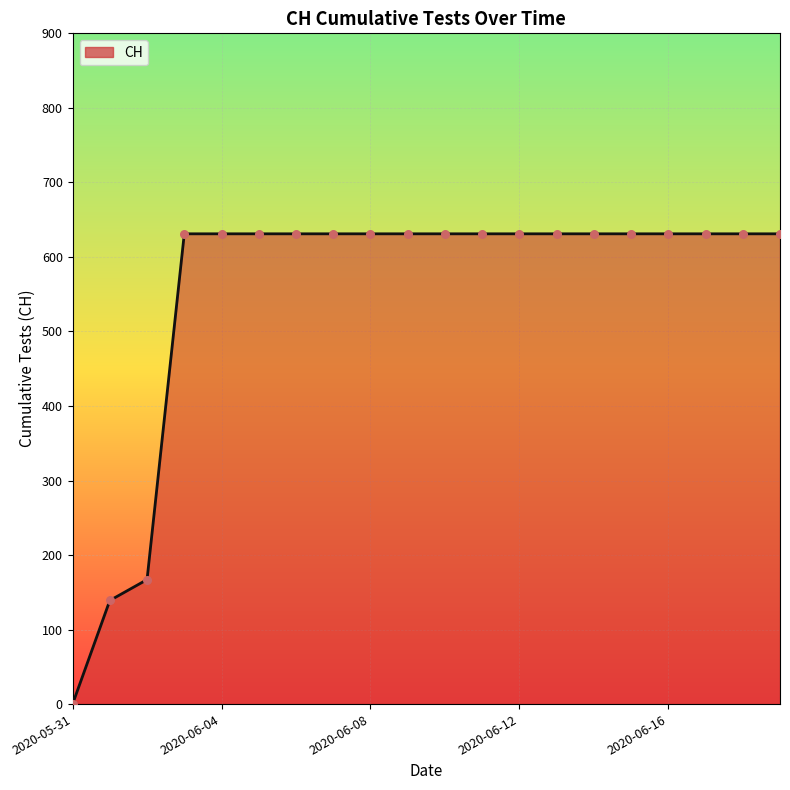

Is it true that the value at 2020-06-12 is 631?

True